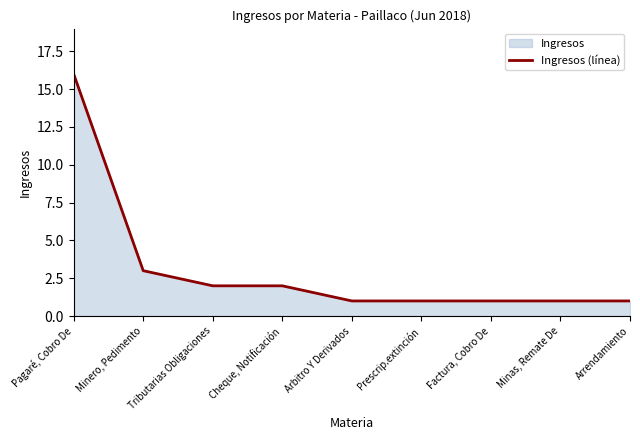

What is the label of the 3rd point from the left?

Tributarias Obligaciones